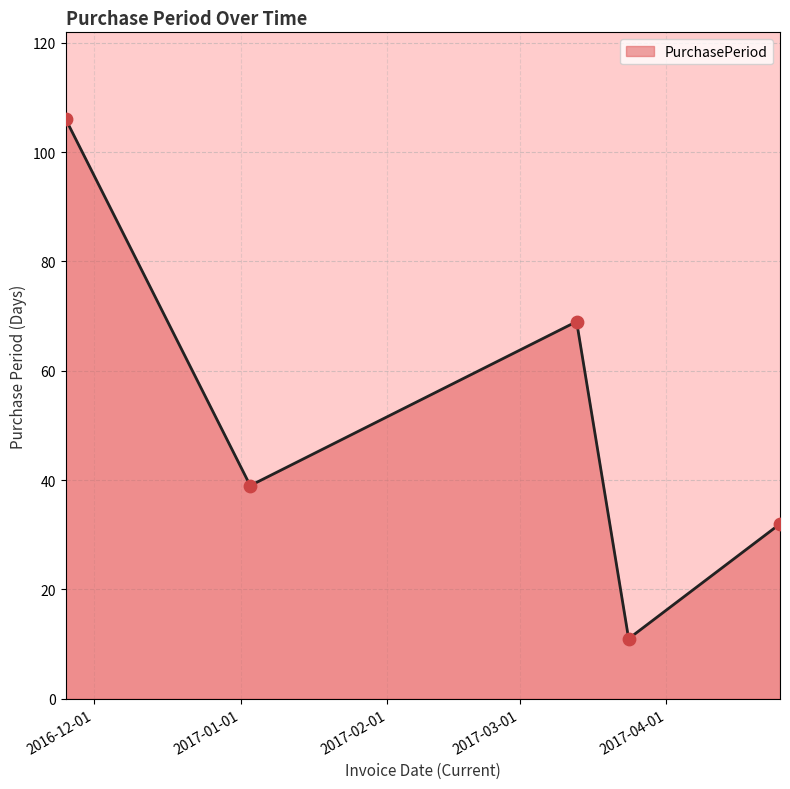

How many interior local peaks (higher than both neighbors) does the data have?

1